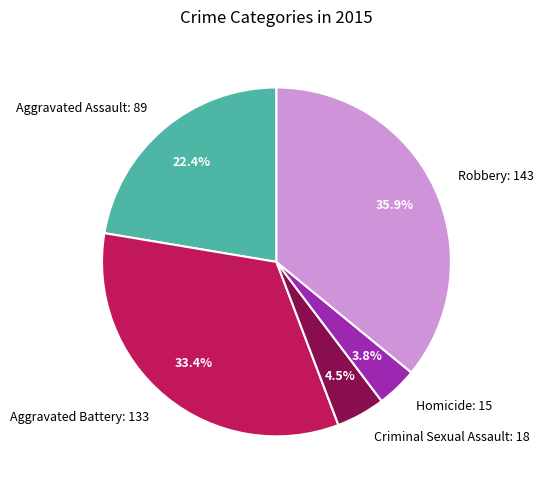

To the nearest percent, what is the combined percentage of Criminal Sexual Assault and Aggravated Battery?

38%